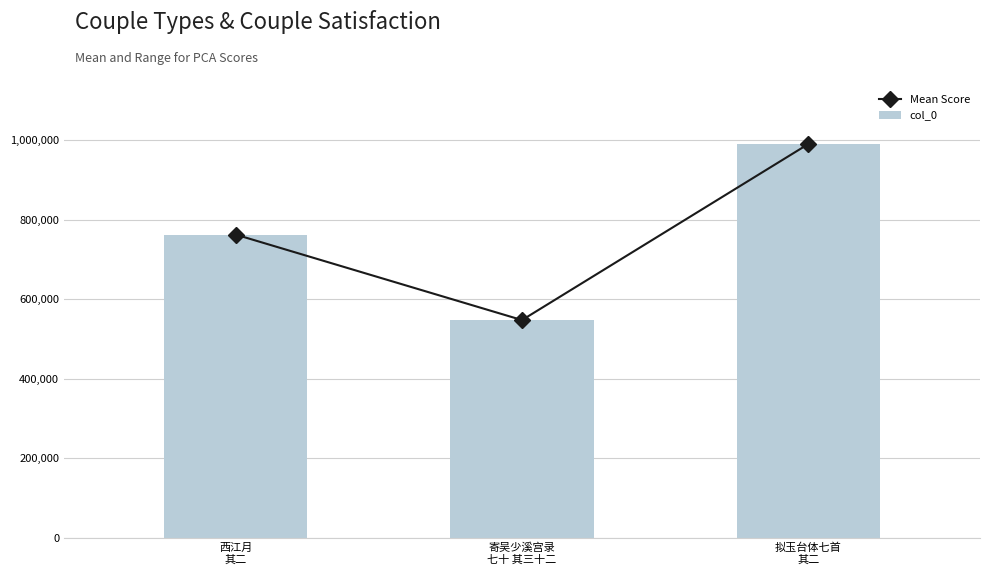

At how many categories does at least one series exceed 901731?

1